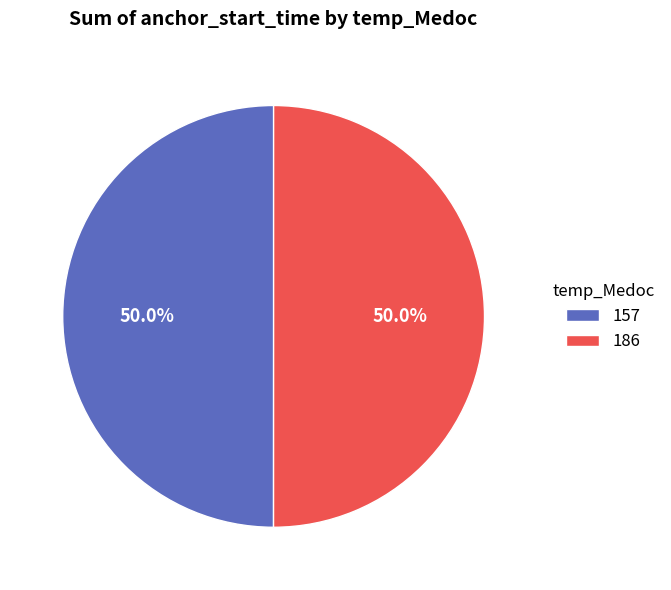

Approximately how many times larger is the value at 186 compared to 157?

1.0